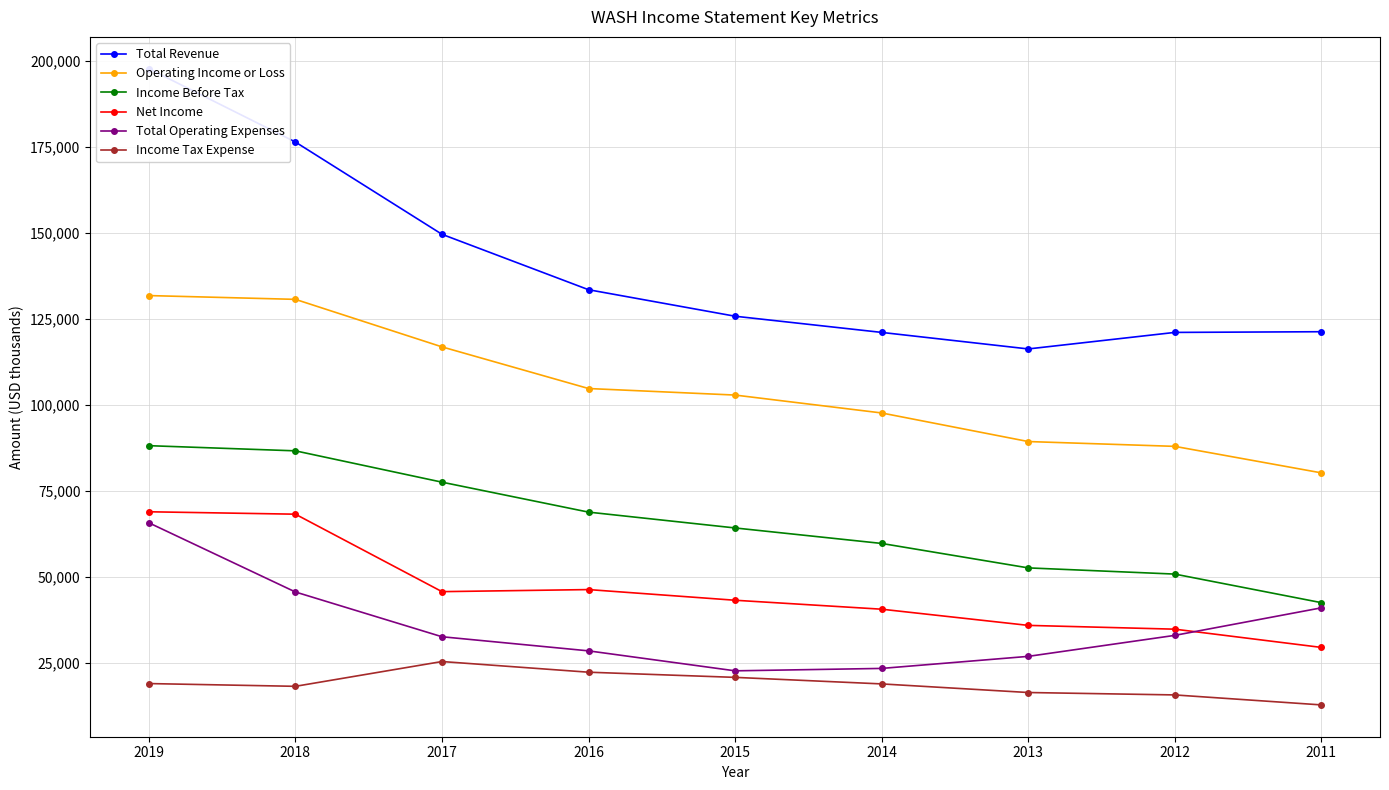

What value does the Income Before Tax series have at 2012, to the nearest 100?

50900